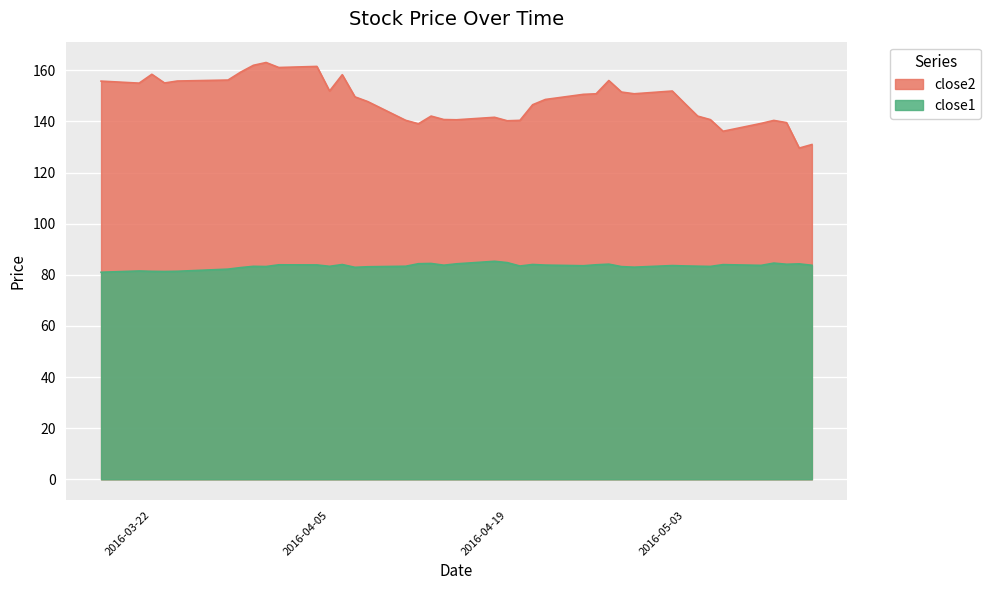

What is the value of the close1 point at the 35th from the left?

84.0